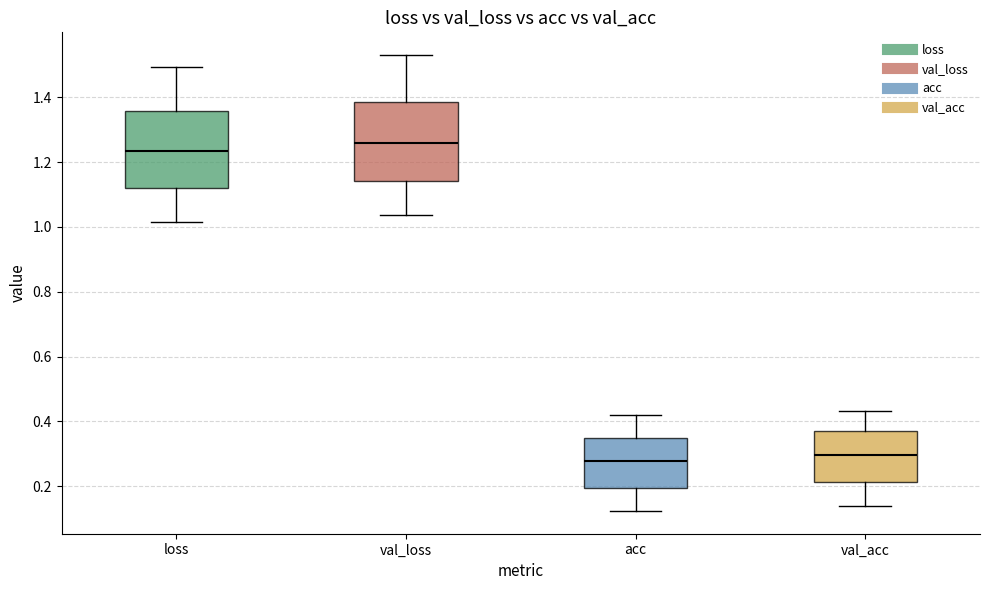

Reading left to right, read every box against the y-axis: the position of its median line, the range the box covers, and the ends of its whiskers. The values are not printed on the chart, so give them approximately, as read against the axis.

loss: median 1.24, box 1.12 to 1.36, whiskers 1.02 to 1.50
val_loss: median 1.26, box 1.14 to 1.38, whiskers 1.04 to 1.52
acc: median 0.28, box 0.20 to 0.36, whiskers 0.12 to 0.42
val_acc: median 0.30, box 0.22 to 0.38, whiskers 0.14 to 0.44